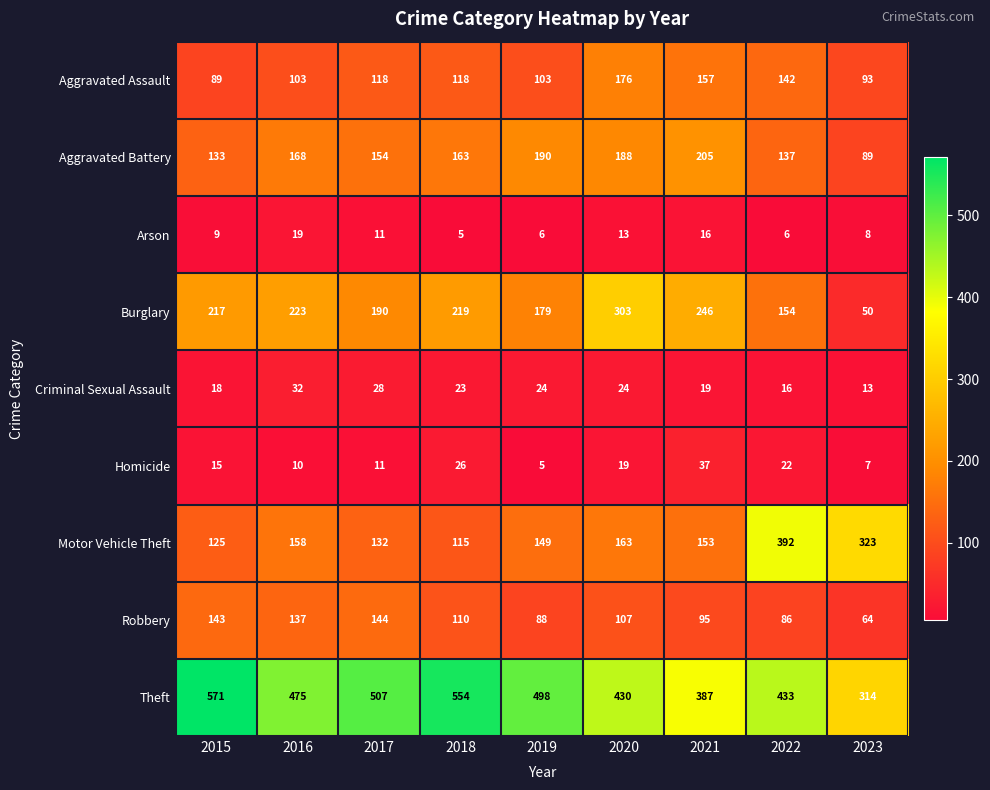

What is the approximate value of Criminal Sexual Assault at 2021, to the nearest 10?

20